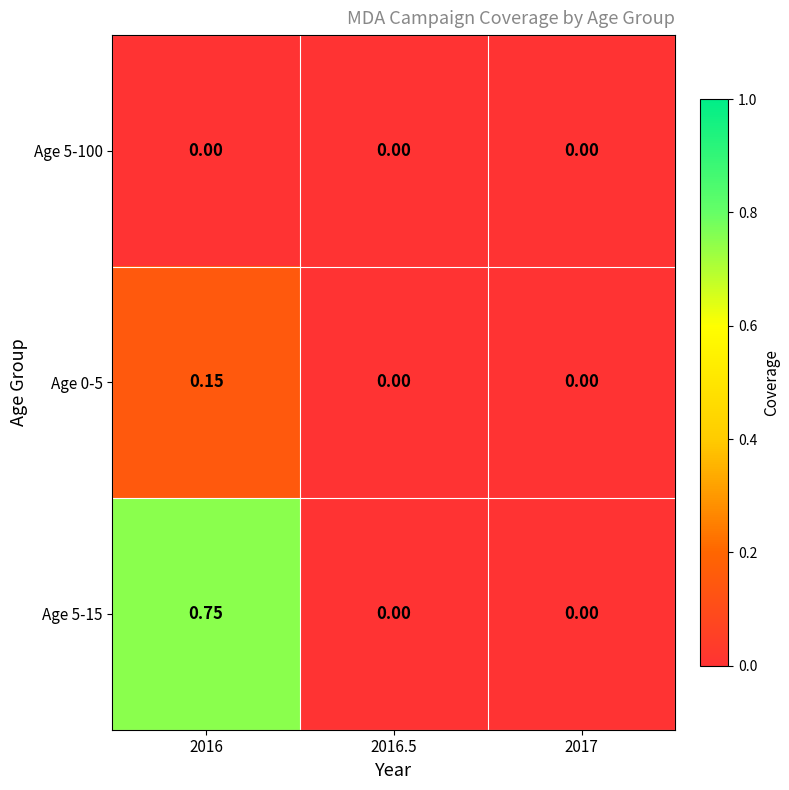

Is the value of Age 5-15 at 2017 greater than the value of Age 0-5 at 2016?

No